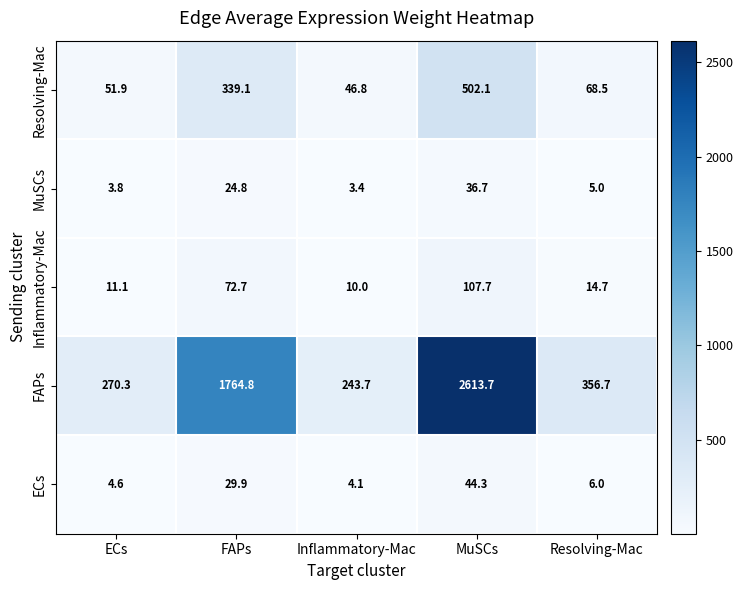

At FAPs, list the series in order from smallest to largest.

MuSCs, ECs, Inflammatory-Mac, Resolving-Mac, FAPs